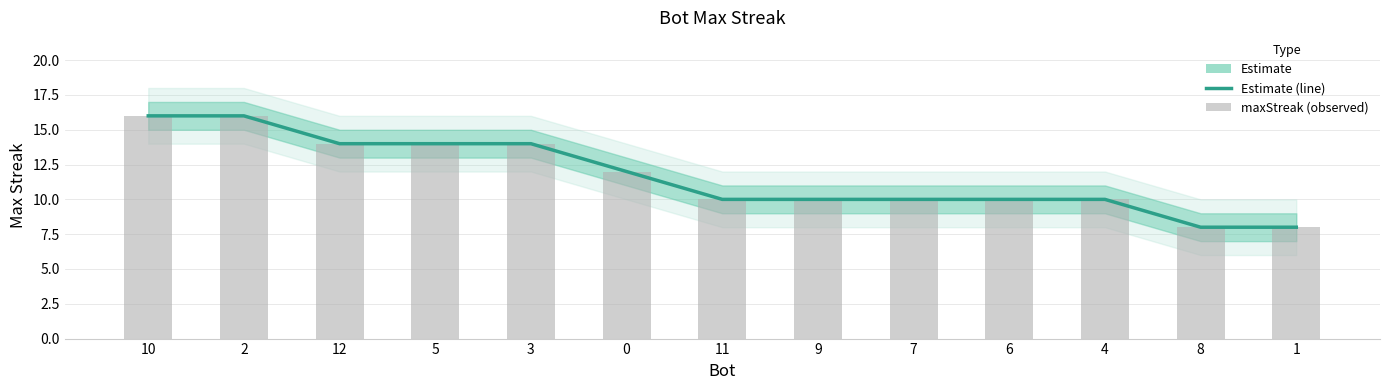

How many data points are less than 10?

2